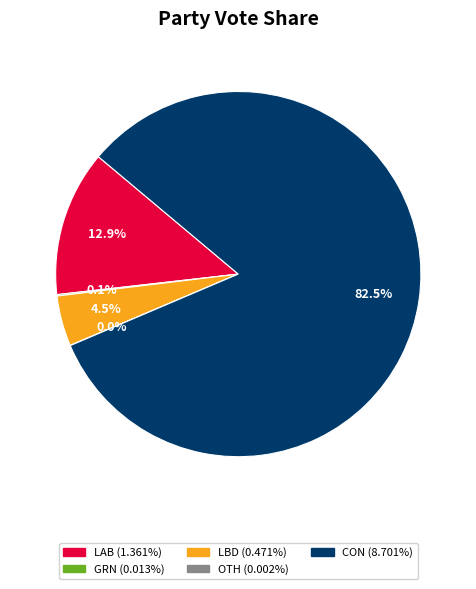

Does any single category account for the majority?

Yes